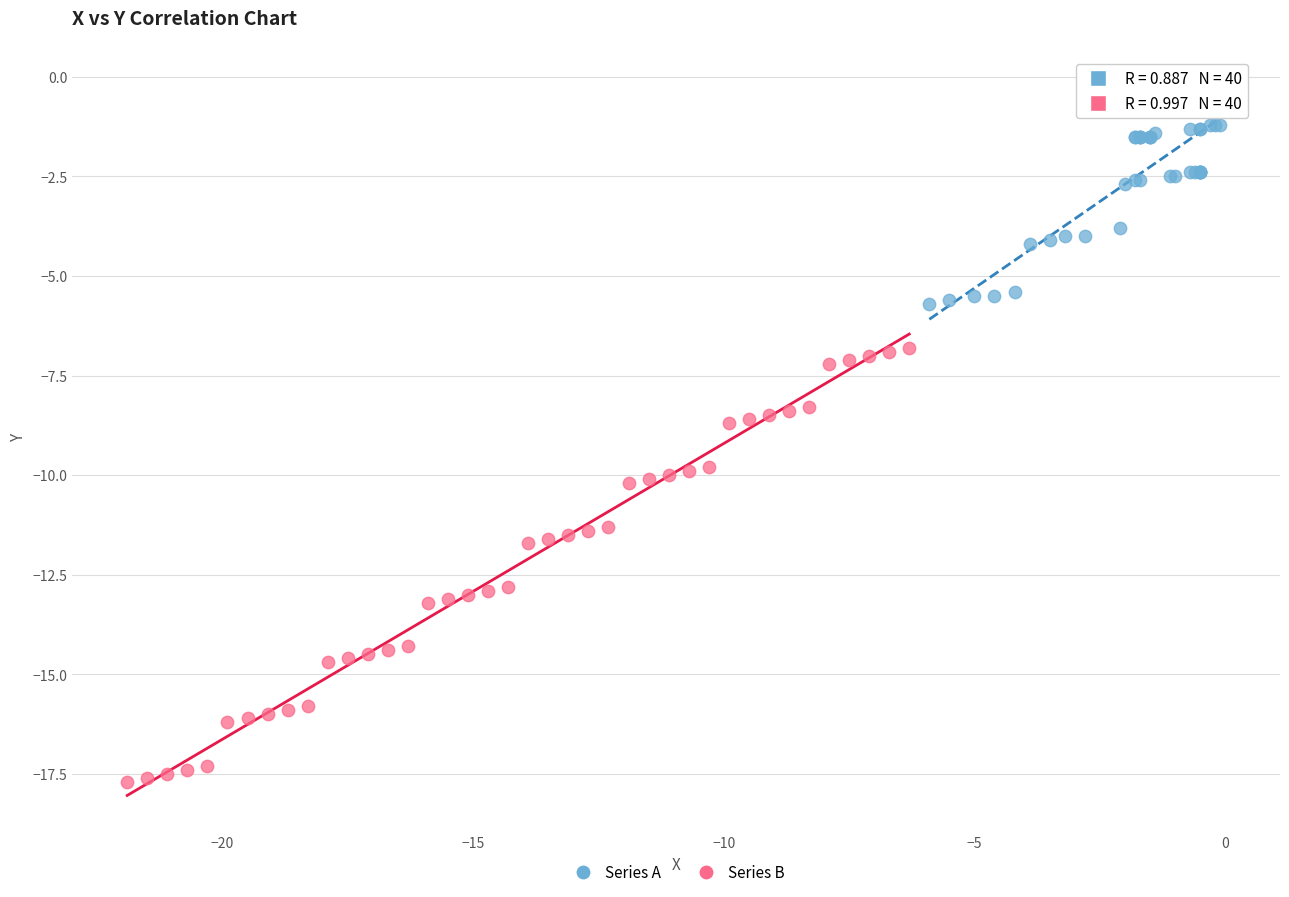

Which series contains the lowest Y value?

Series B